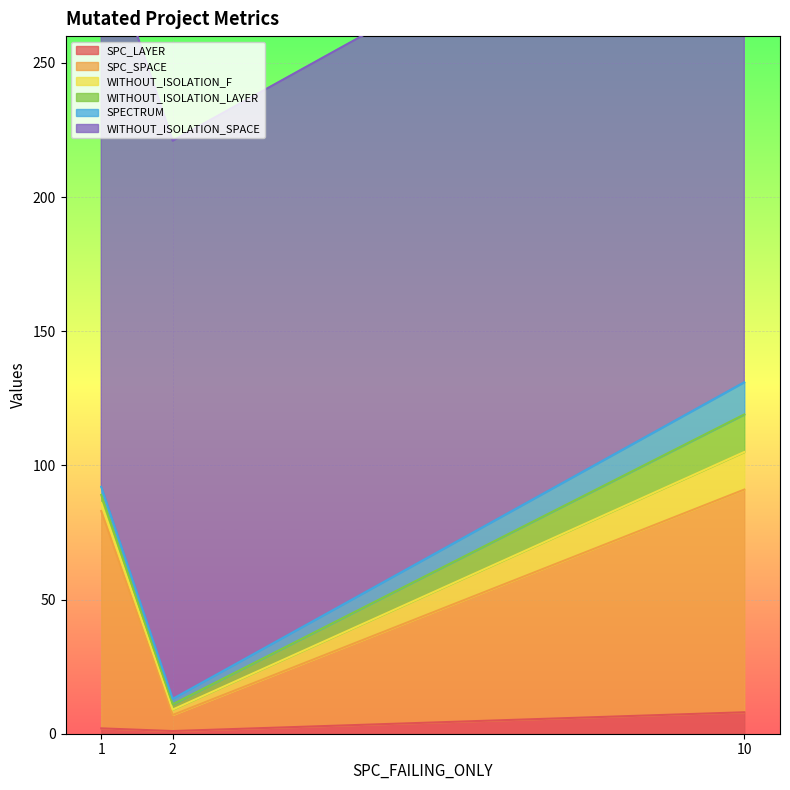

Which label corresponds to the smallest value in the chart?

2